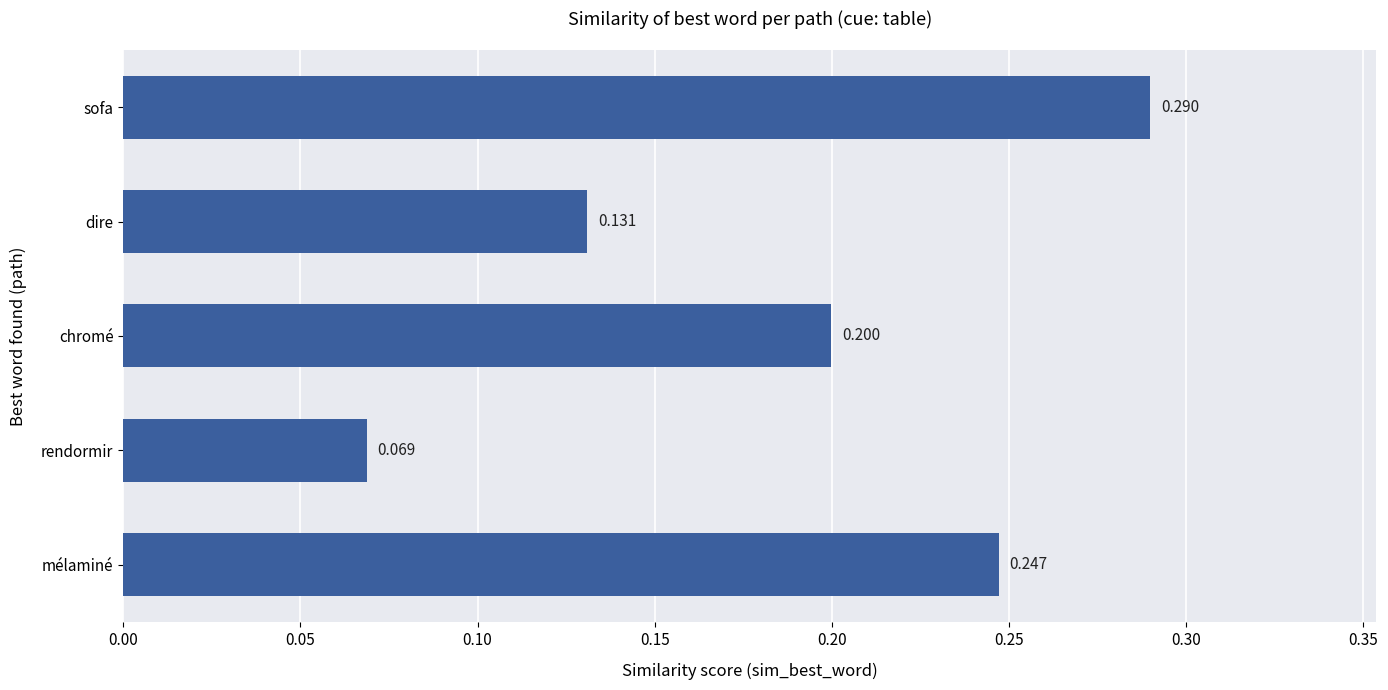

At which label is the value closest to 0?

rendormir